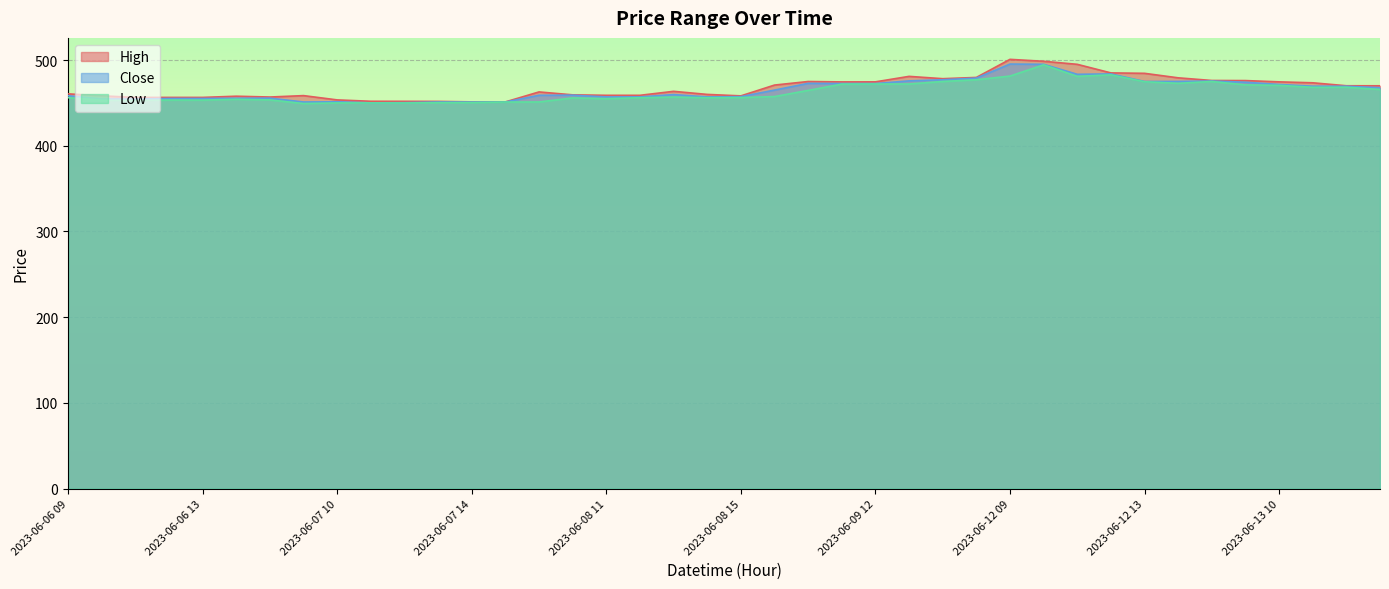

What are all the series names shown in the legend?

High, Close, Low